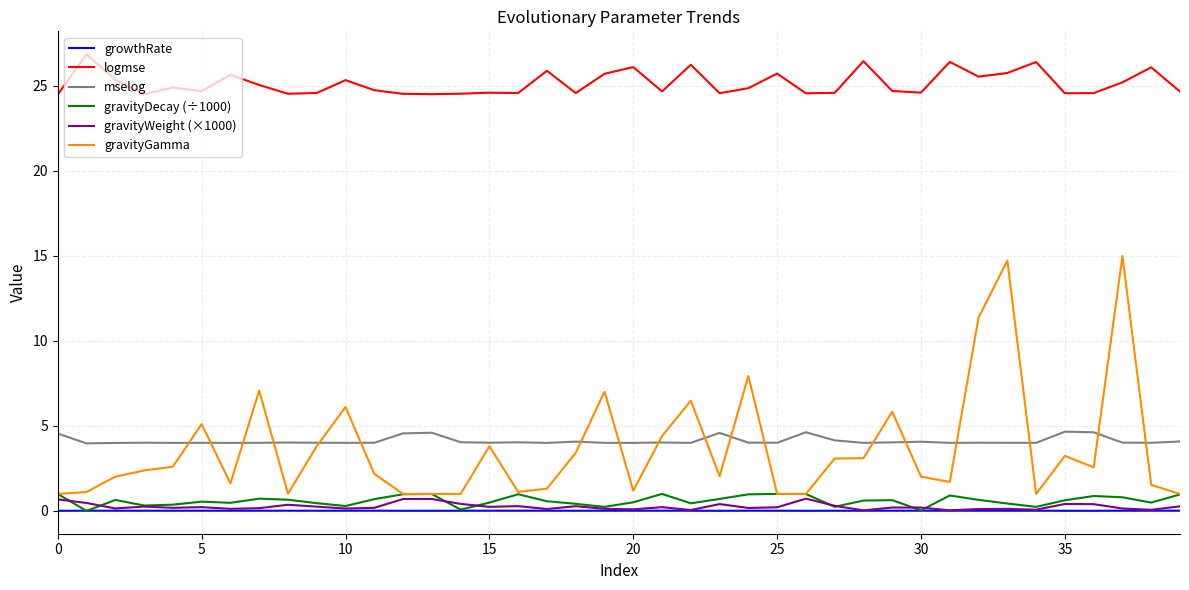

Which series has the largest total across all categories?

logmse